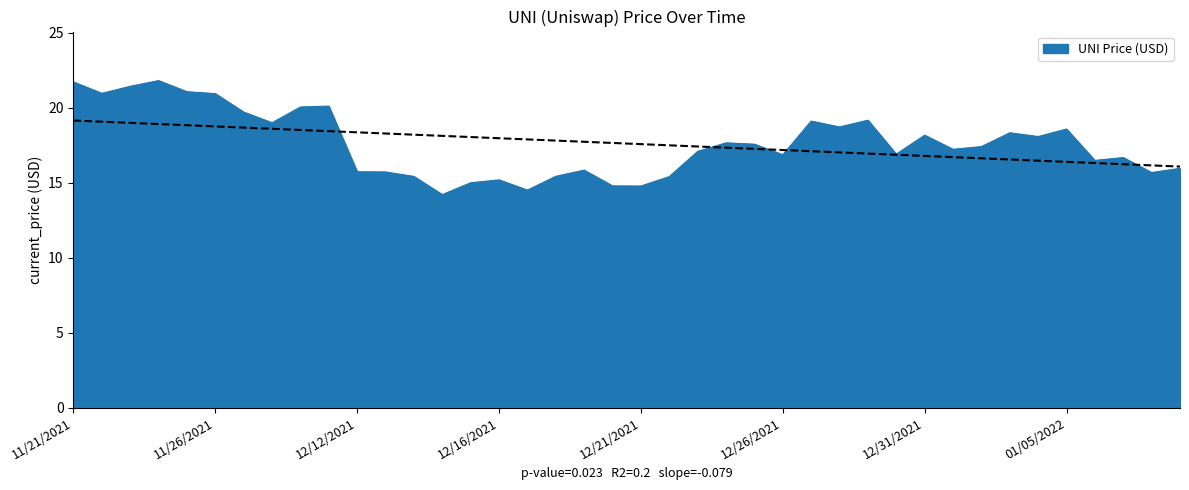

The value of UNI Price (USD) at 12/21/2021 is 14.8. True or false?

True